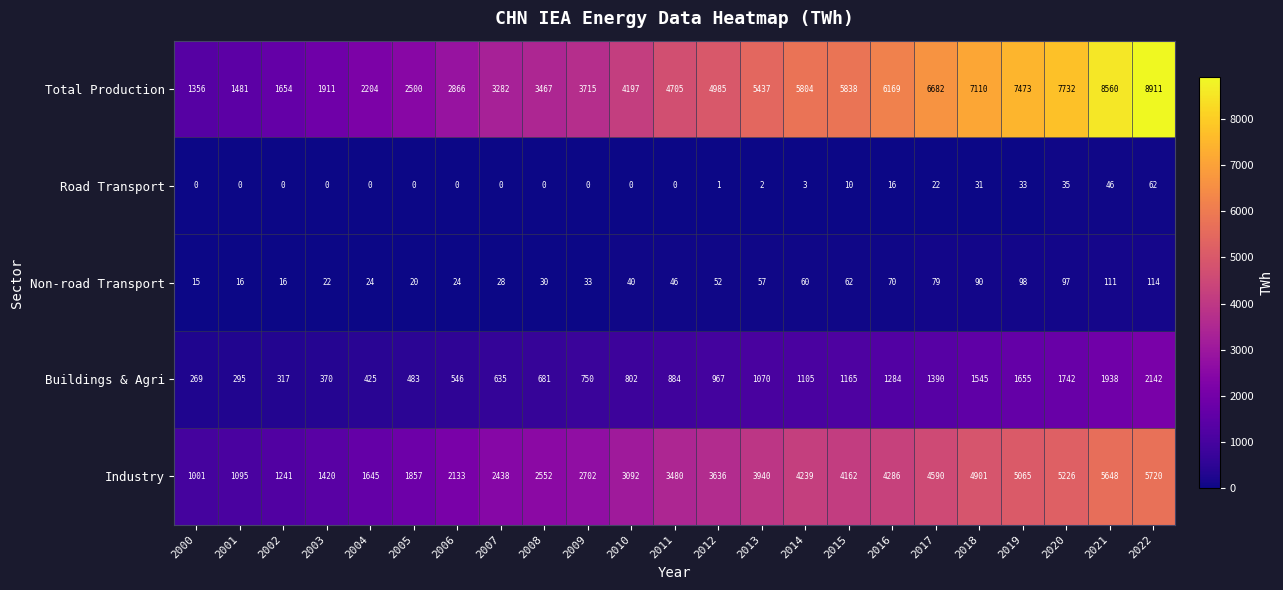

Which series has the largest total across all categories?

Total Production